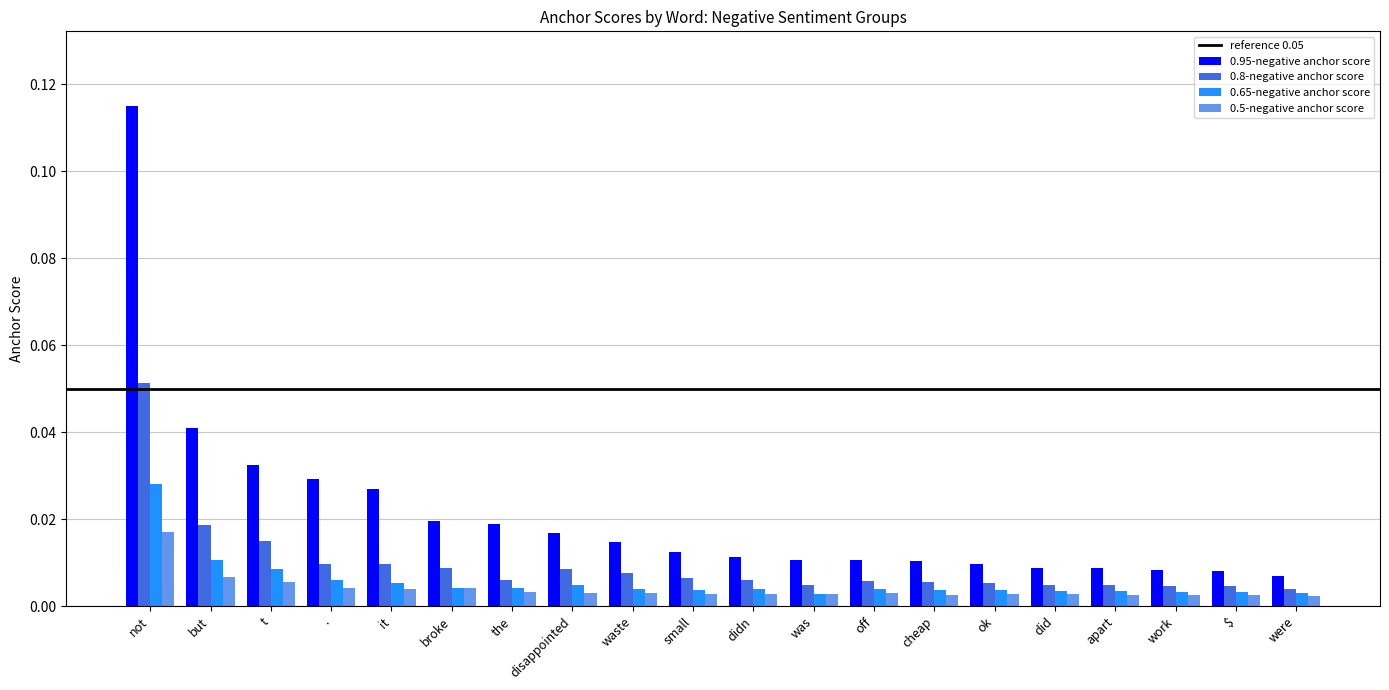

Which category has the highest value across all series?

not